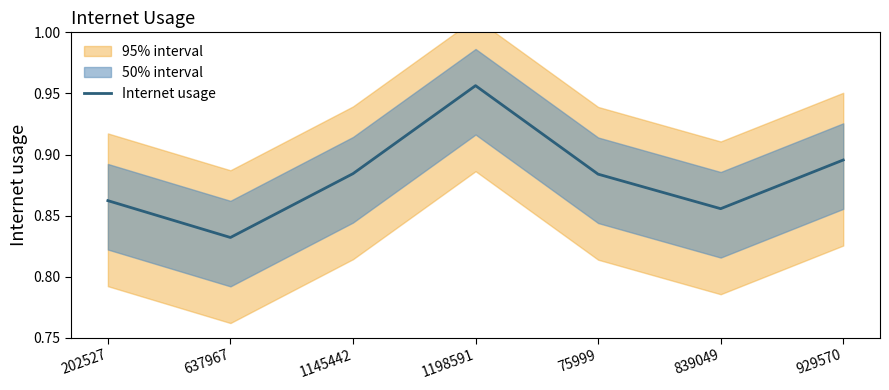

At which label is the value closest to 0?

637967